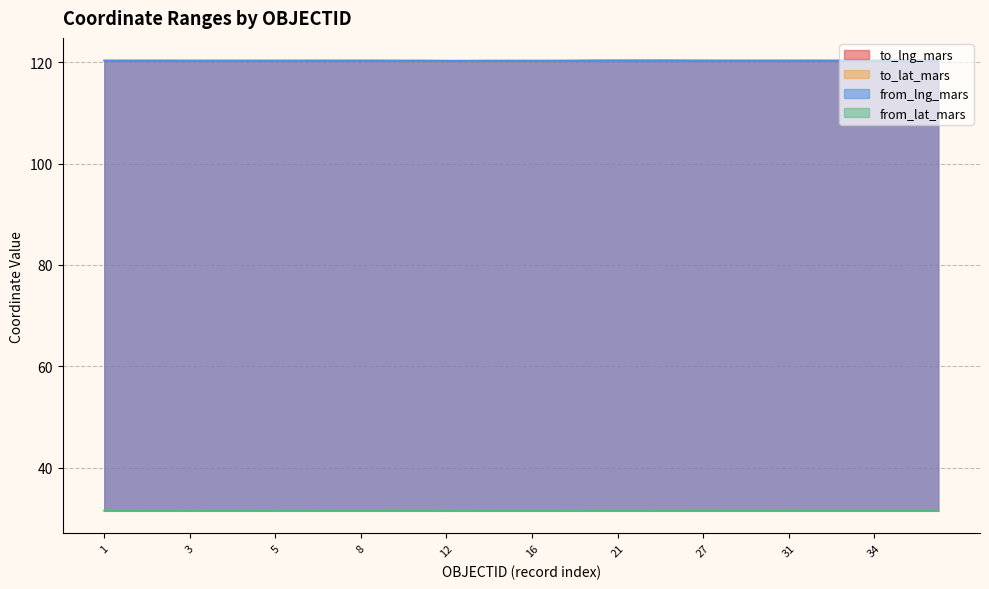

In to_lat_mars, how many points are higher than both neighbors (excluding endpoints)?

7